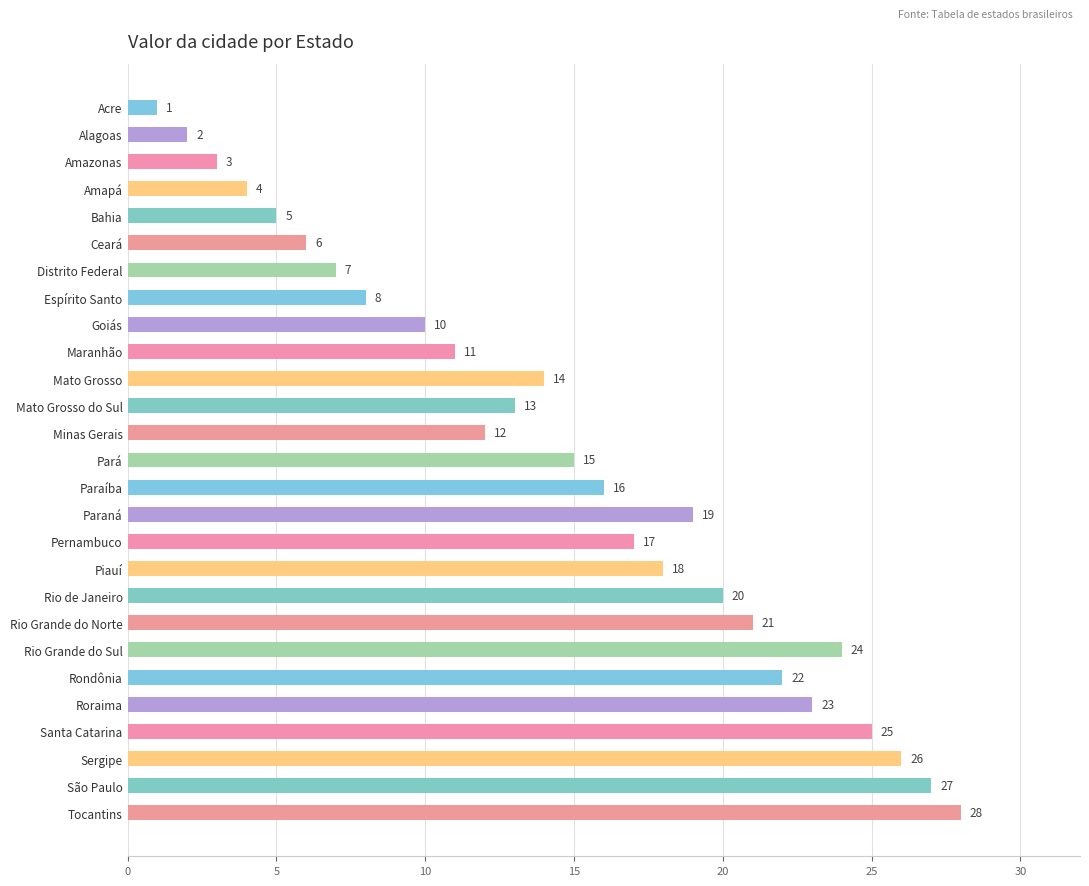

What position from the bottom is Amazonas?

25